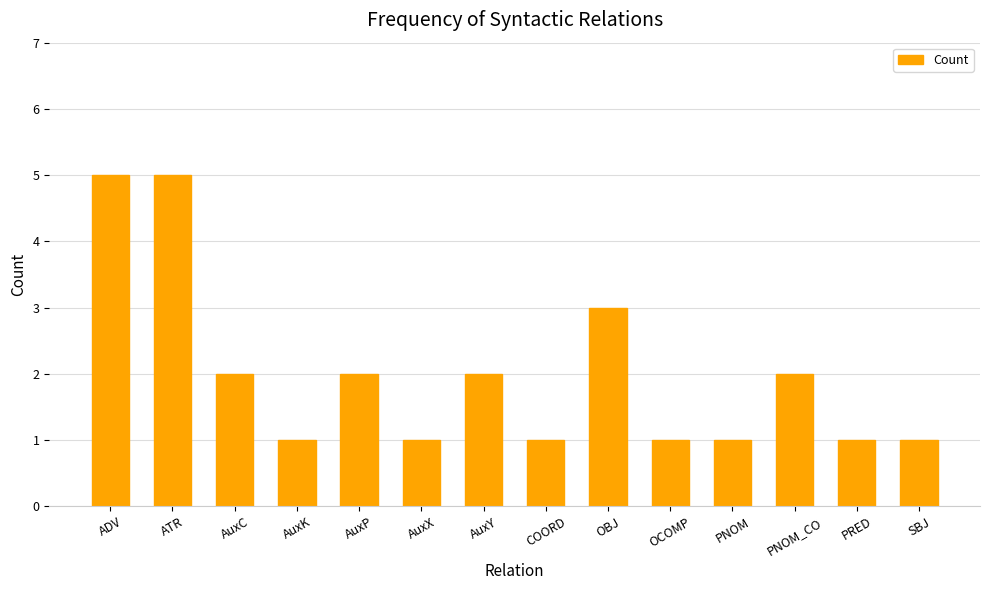

What is the greatest value displayed?

5